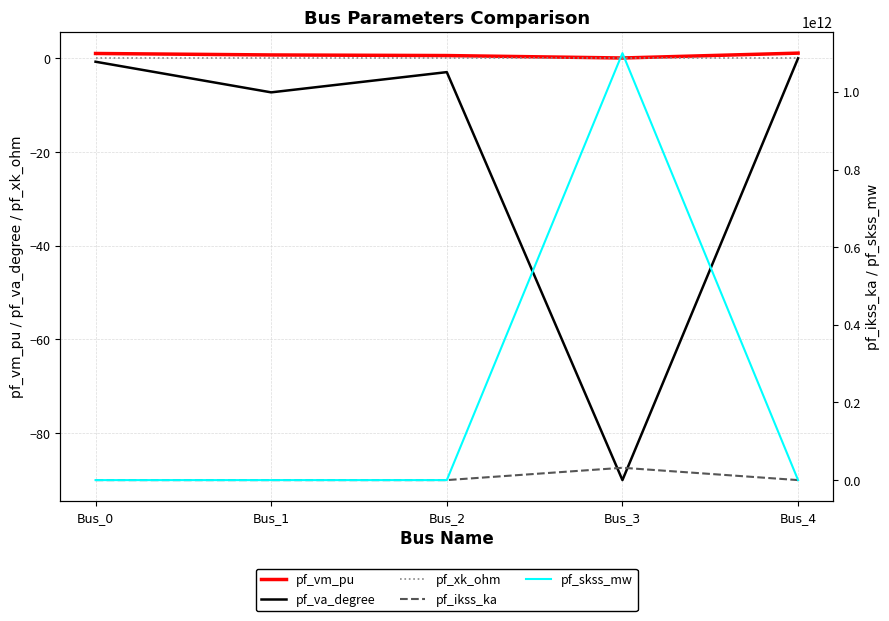

What is the average value of the pf_ikss_ka series?

6350853100.1